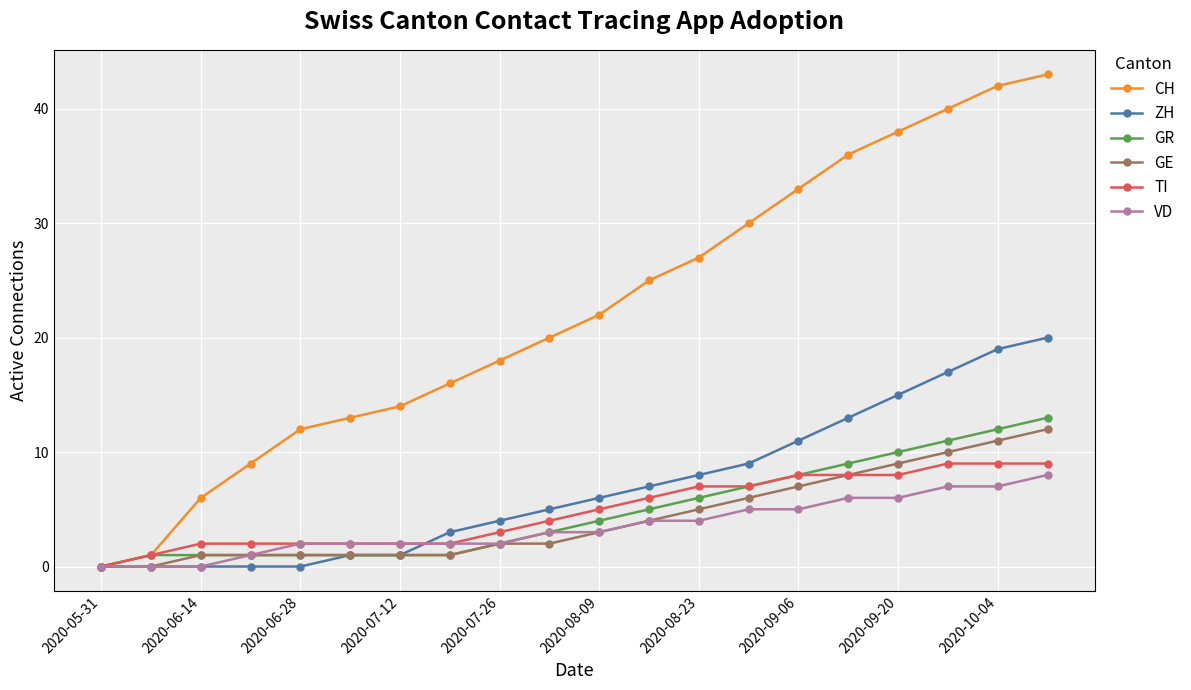

Which series has the largest total across all categories?

CH